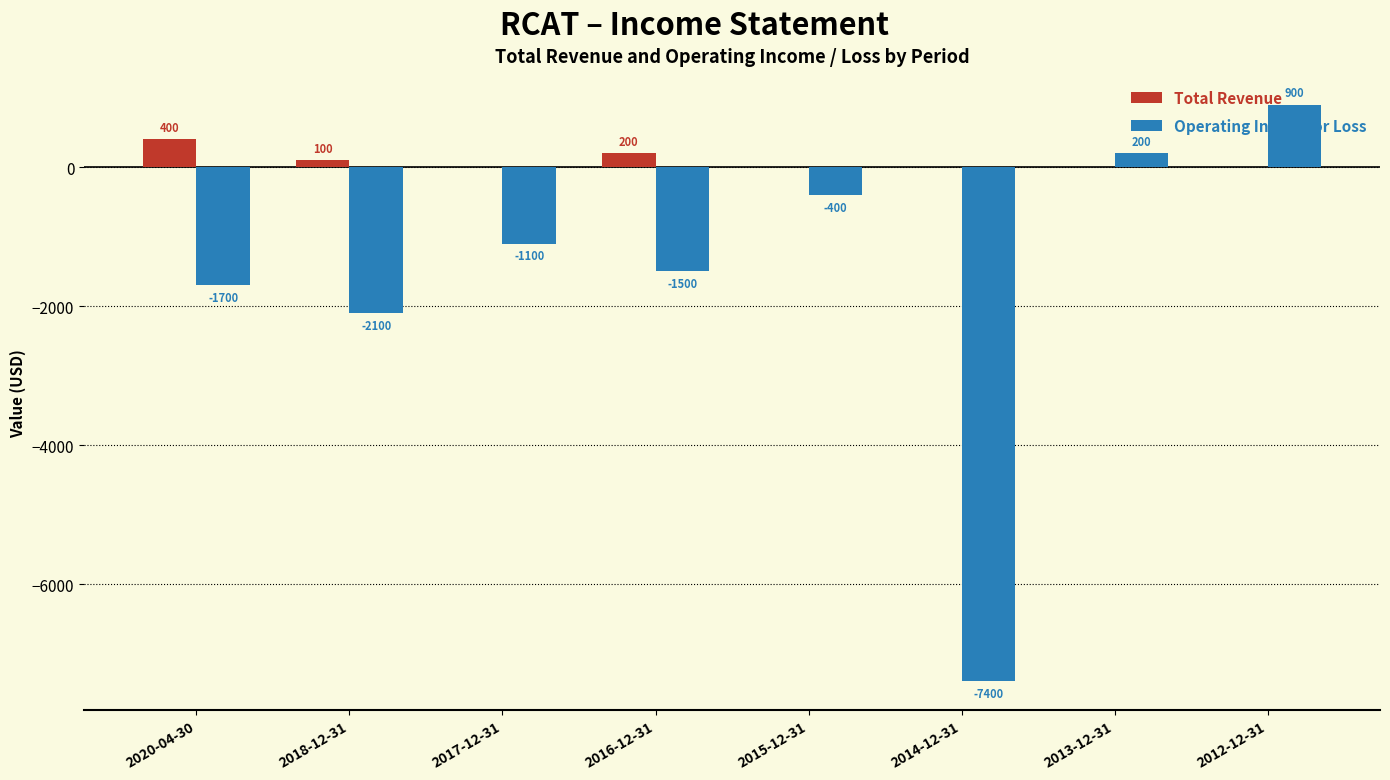

Between 2014-12-31 and 2013-12-31, which series saw the biggest shift?

Operating Income or Loss